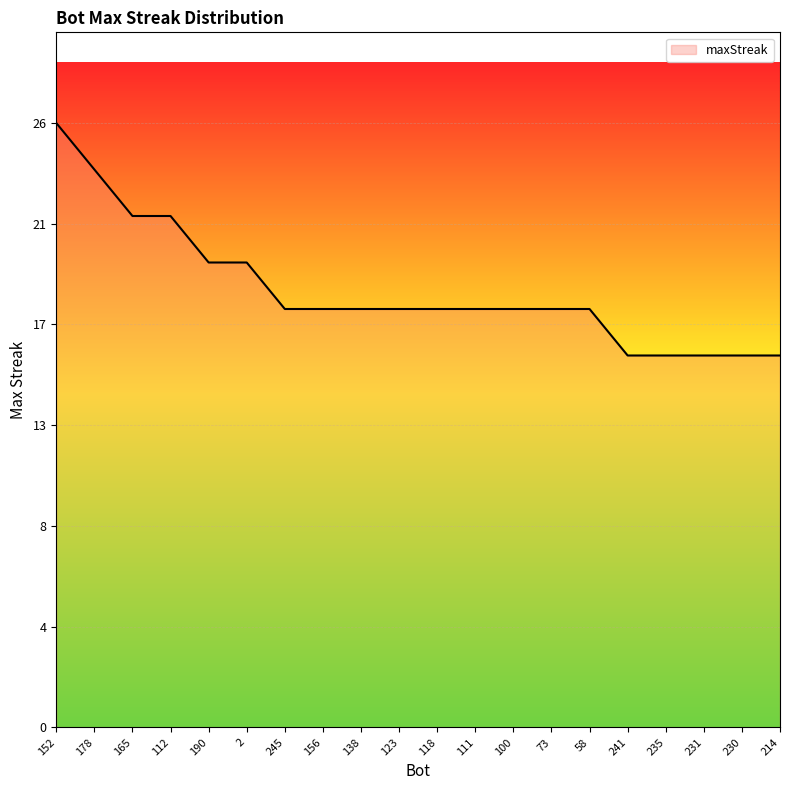

Is this an area chart (filled region under the line)?

Yes